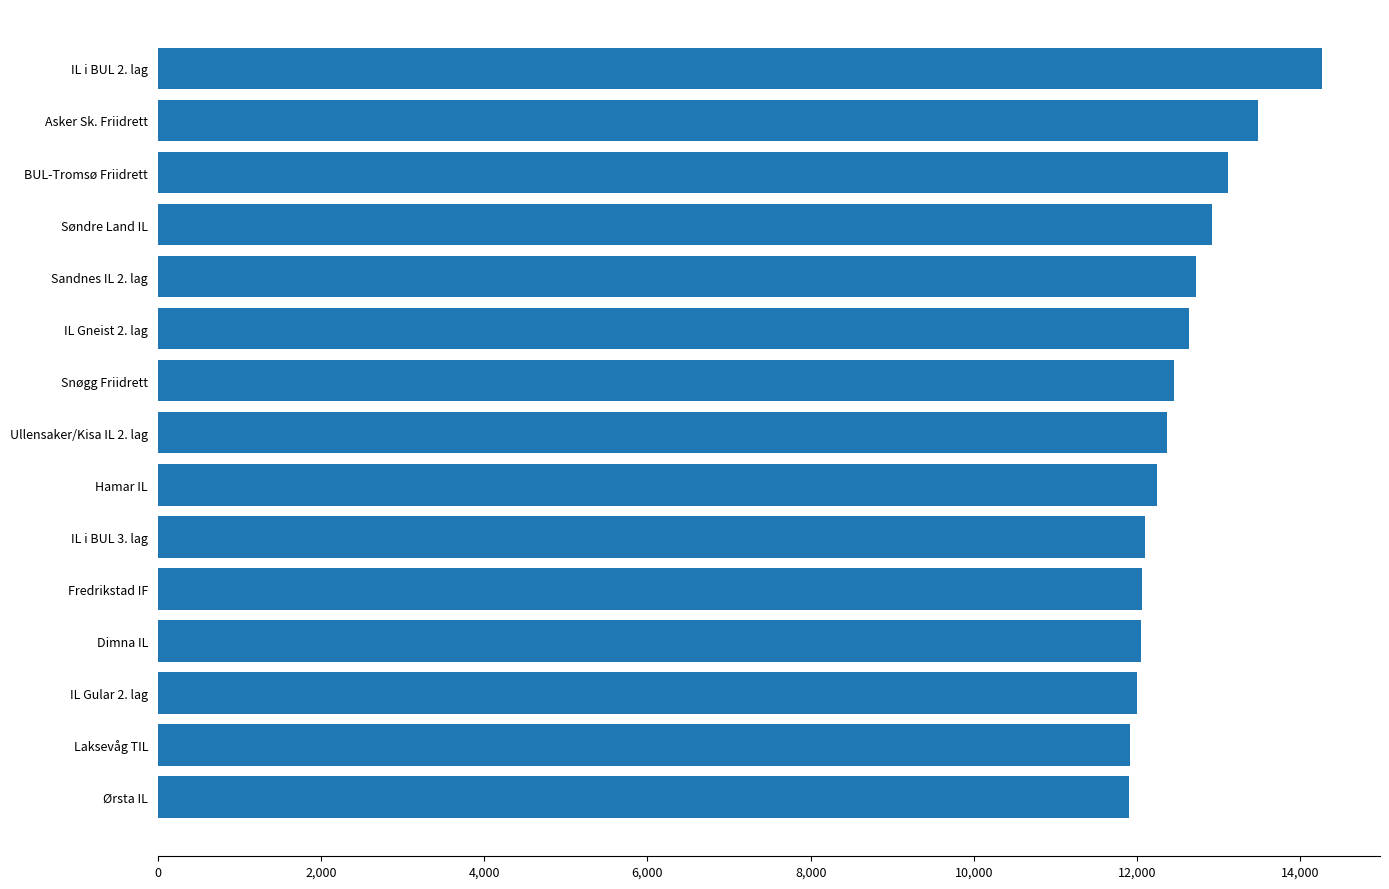

How many categories are shown in the chart?

15